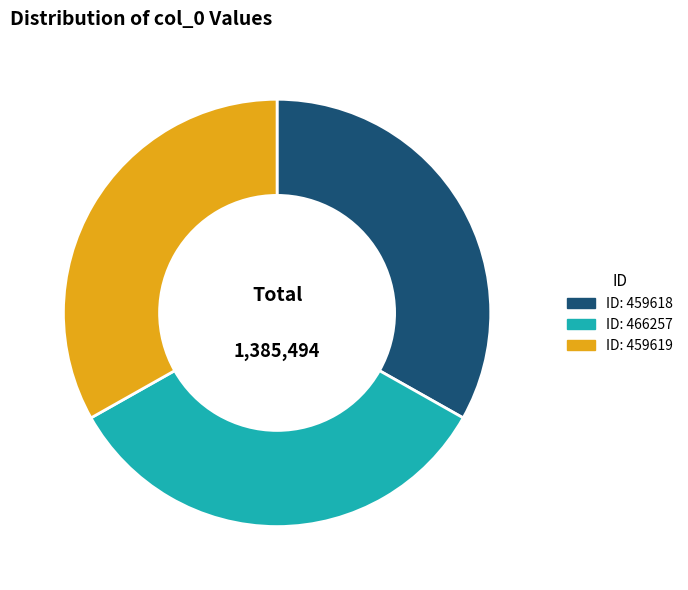

Is the sum of ID: 466257 and ID: 459618 greater than half?

Yes